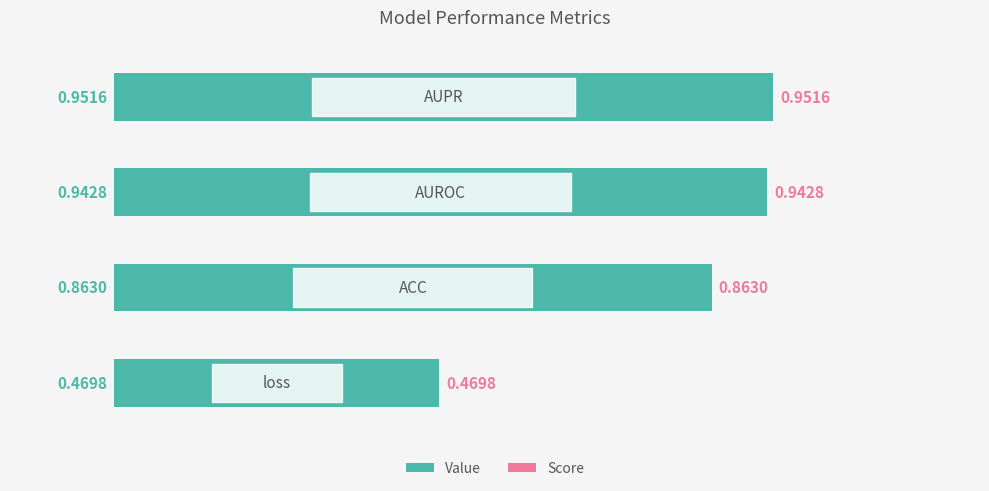

What is the average value?

0.8